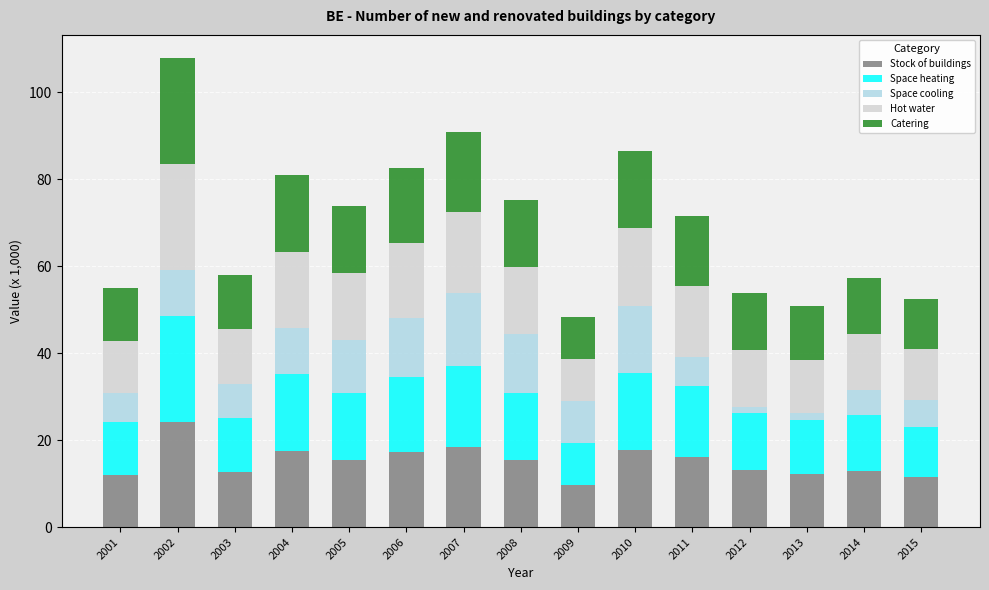

What is the sum of the Stock of buildings values at 2009 and 2004?

27.2